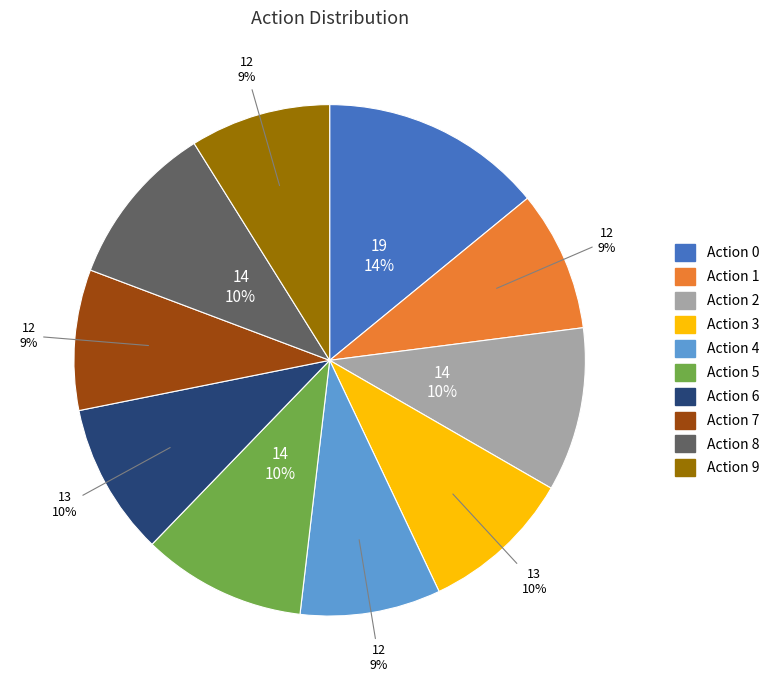

Approximately how many times larger is the value at Action 1 compared to Action 6?

0.9